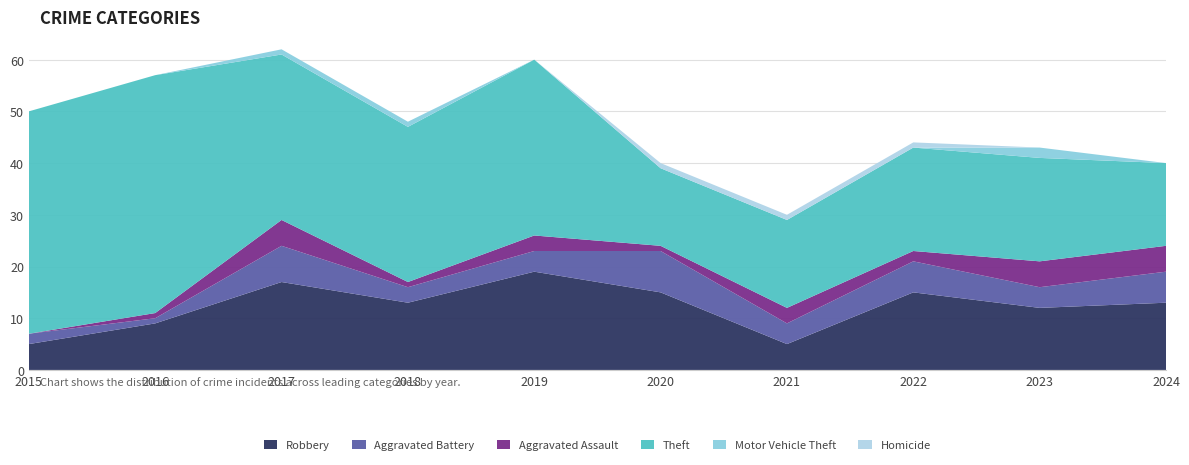

Reading left to right, what are all the values shown in this chart?

Robbery: 5	9	17	13	19	15	5	15	12	13
Aggravated Battery: 2	1	7	3	4	8	4	6	4	6
Aggravated Assault: 0	1	5	1	3	1	3	2	5	5
Theft: 43	46	32	30	34	15	17	20	20	16
Motor Vehicle Theft: 0	0	1	1	0	0	0	0	2	0
Homicide: 0	0	0	0	0	1	1	1	0	0